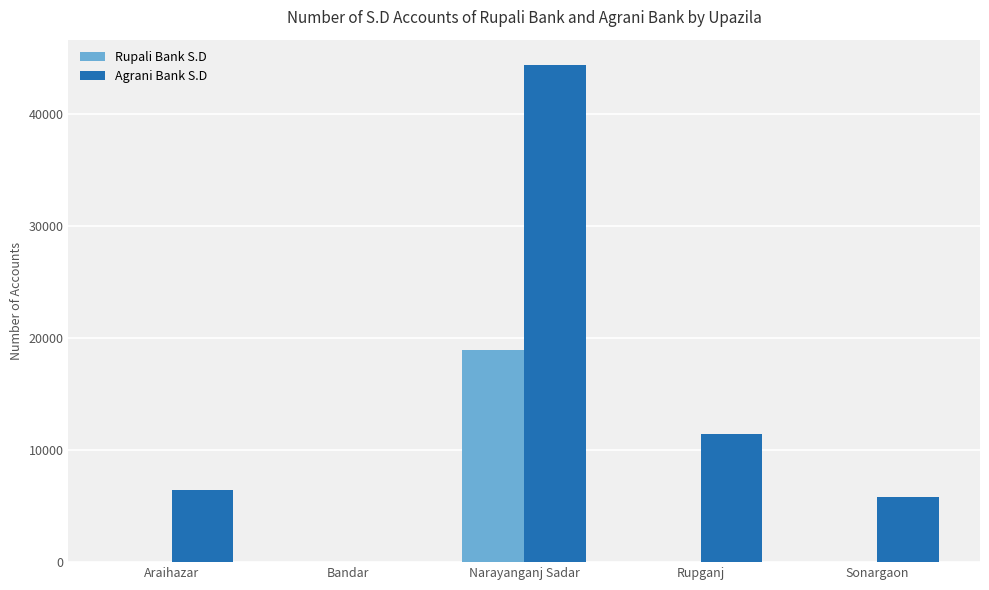

Reading left to right, what are all the values shown in this chart?

Rupali Bank S.D: 0	0	18965	0	0
Agrani Bank S.D: 6451	0	44416	11394	5783